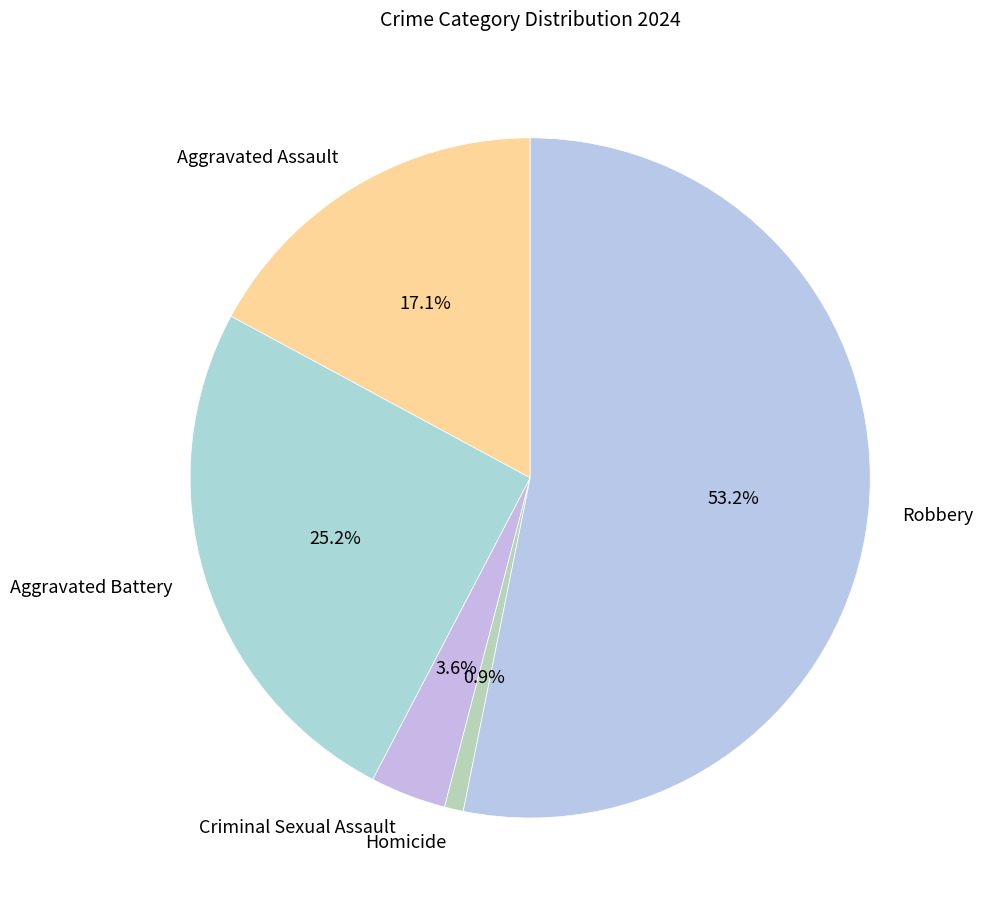

Which category has the smallest portion of the pie?

Homicide